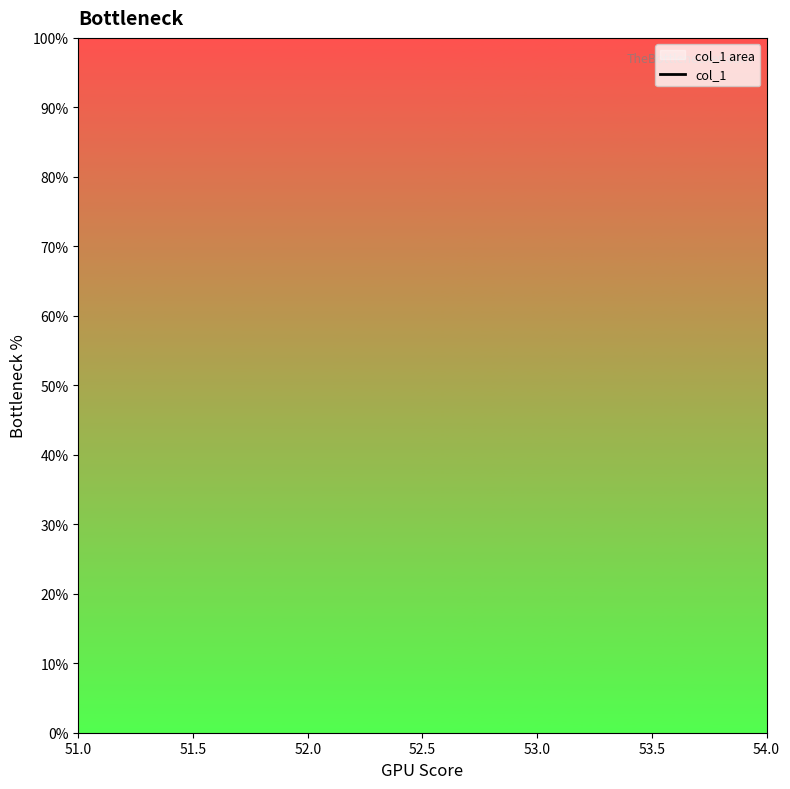

What is the label of the 4th point from the right?

51.0